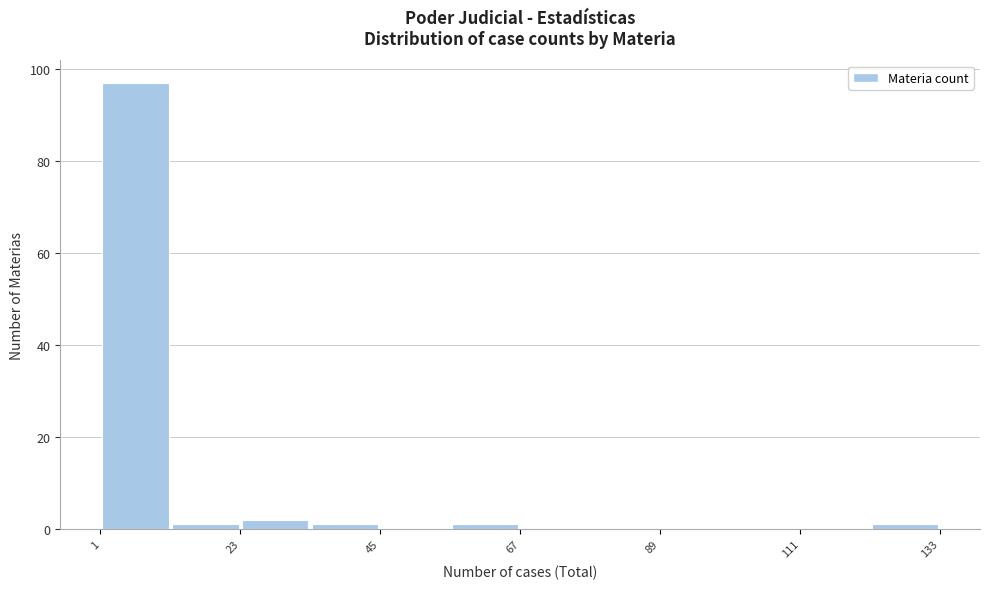

Read against the x-axis, roughly where is the centre of the tallest bar?

5